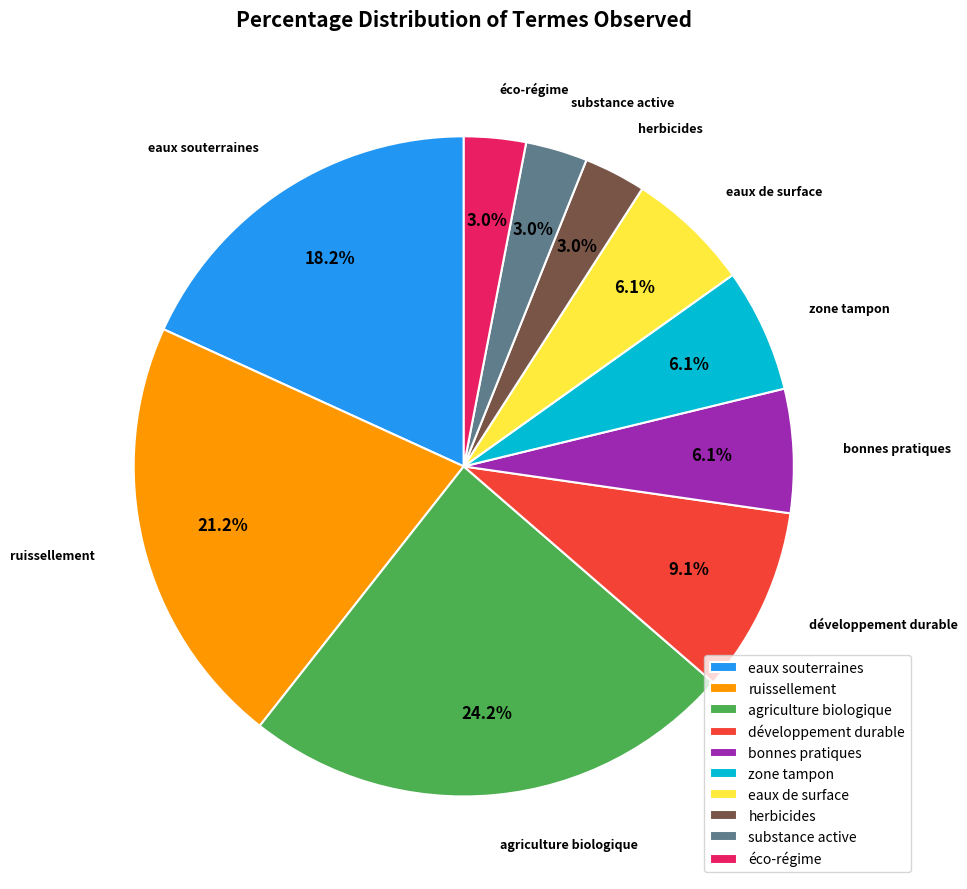

Which slice is the largest?

agriculture biologique